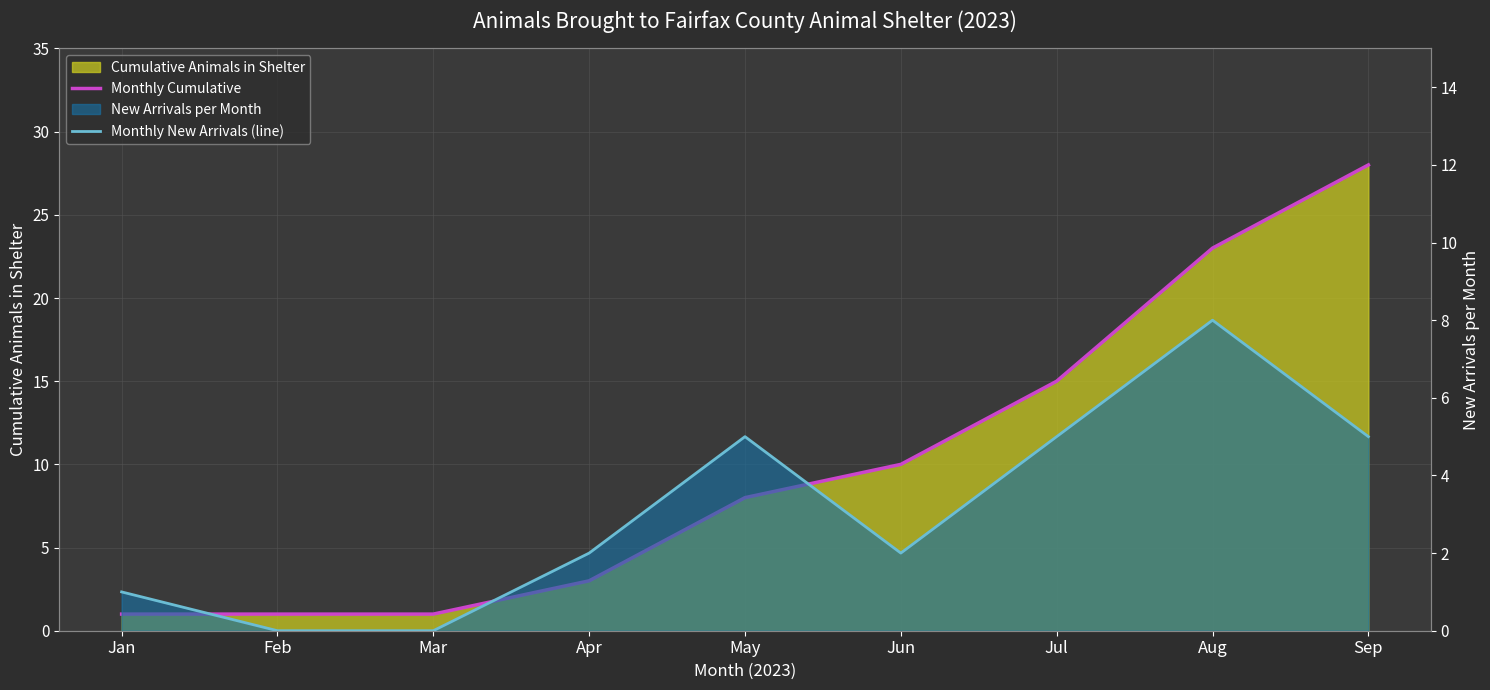

Which category has the highest value across all series?

Sep